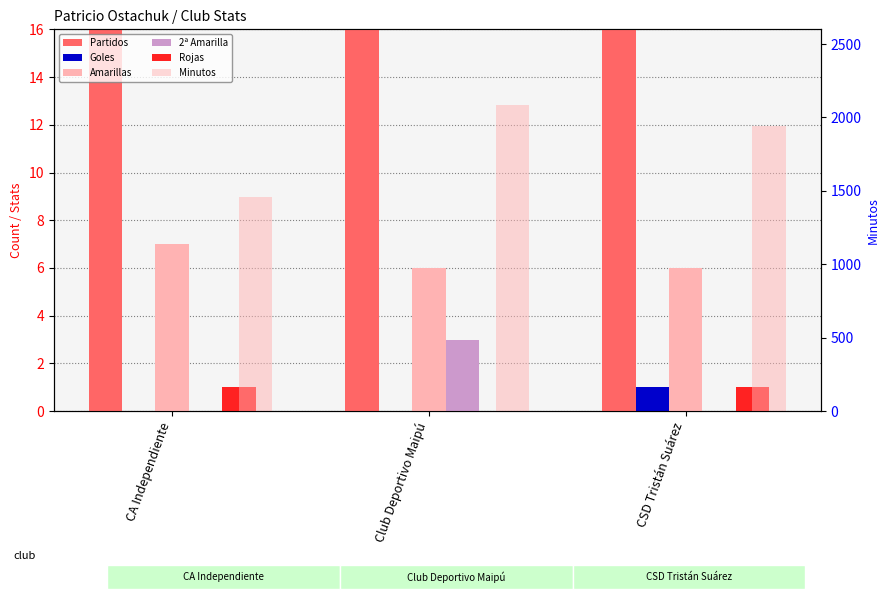

What is the total value across all series at CSD Tristán Suárez?

1976